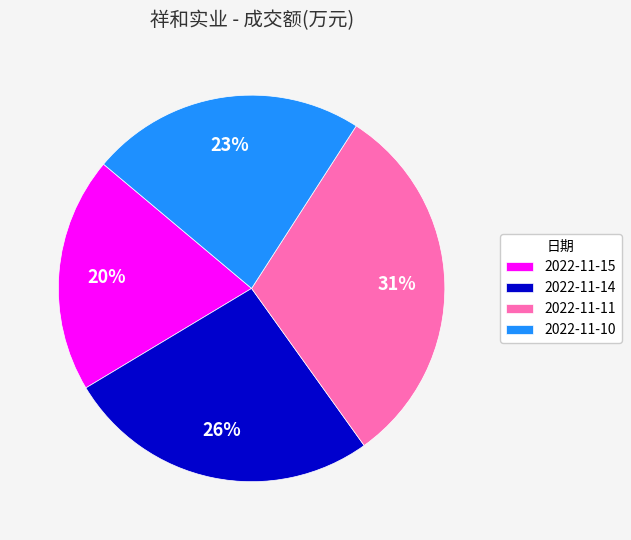

To the nearest percent, what is the average slice percentage?

25%